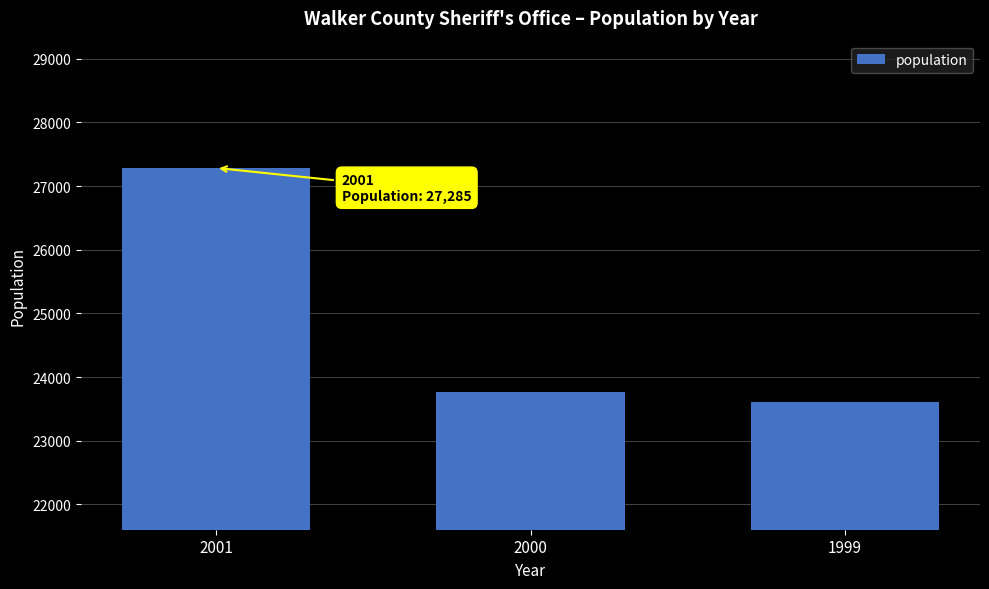

What is the average value?

24882